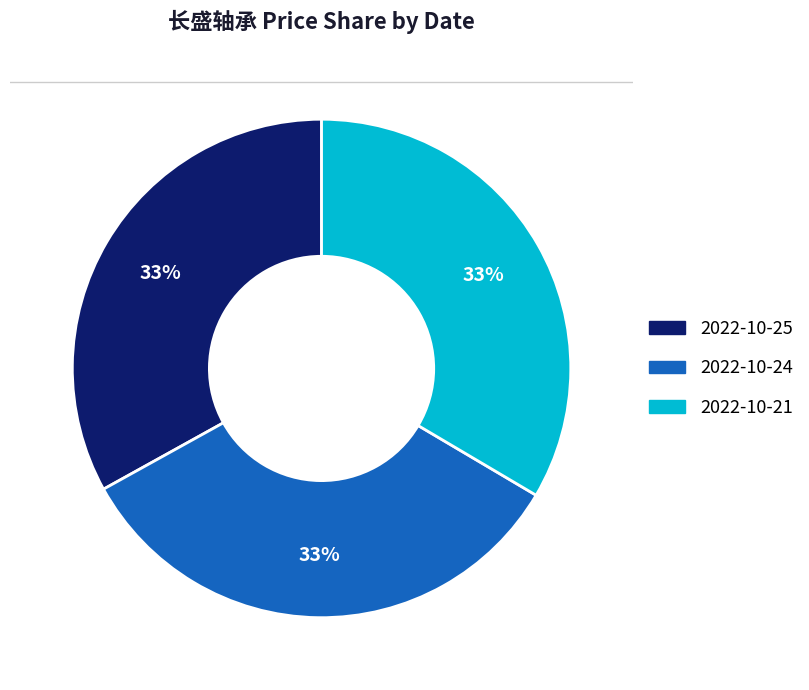

Does any single category account for the majority?

No